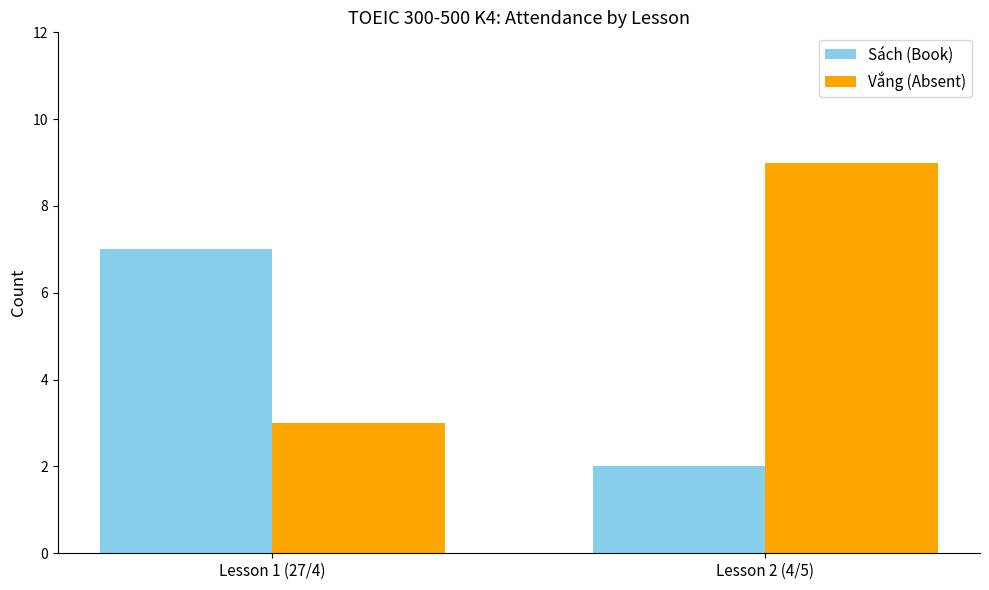

What are all the series names shown in the legend?

Sách (Book), Vắng (Absent)